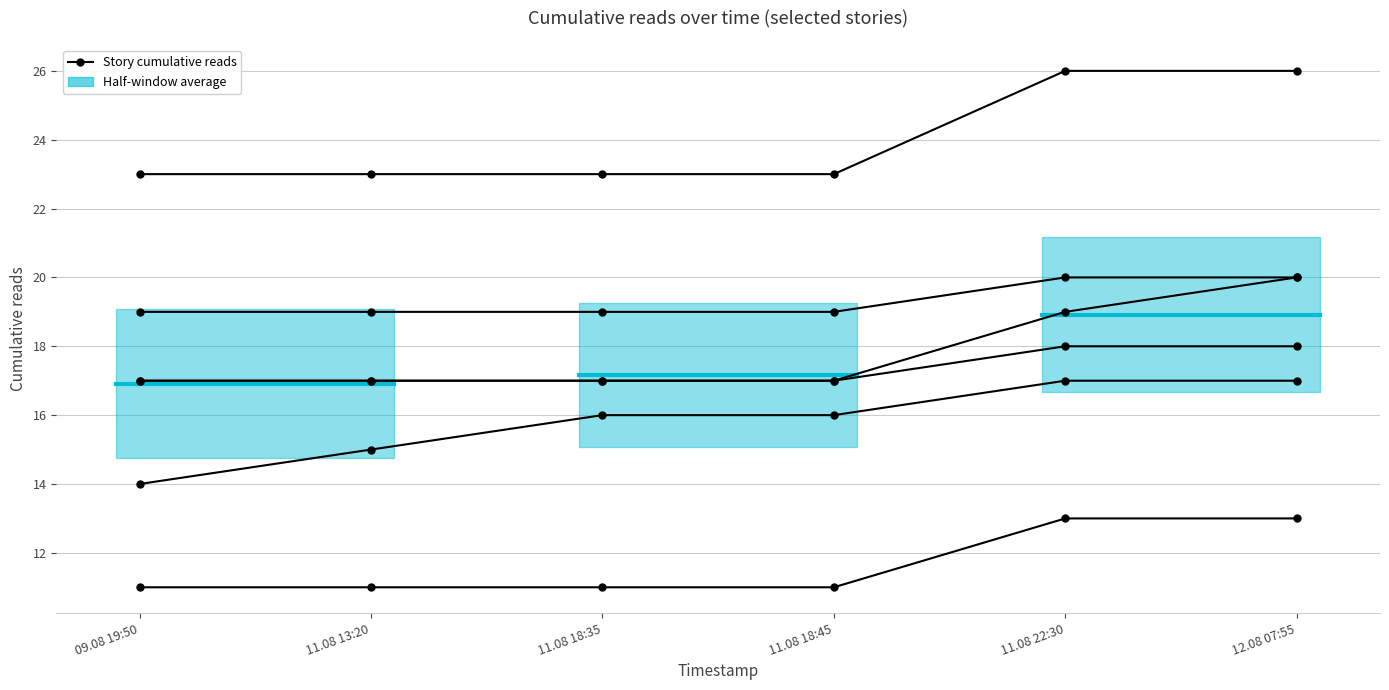

At which category is the sum across all series the highest?

12.08 07:55